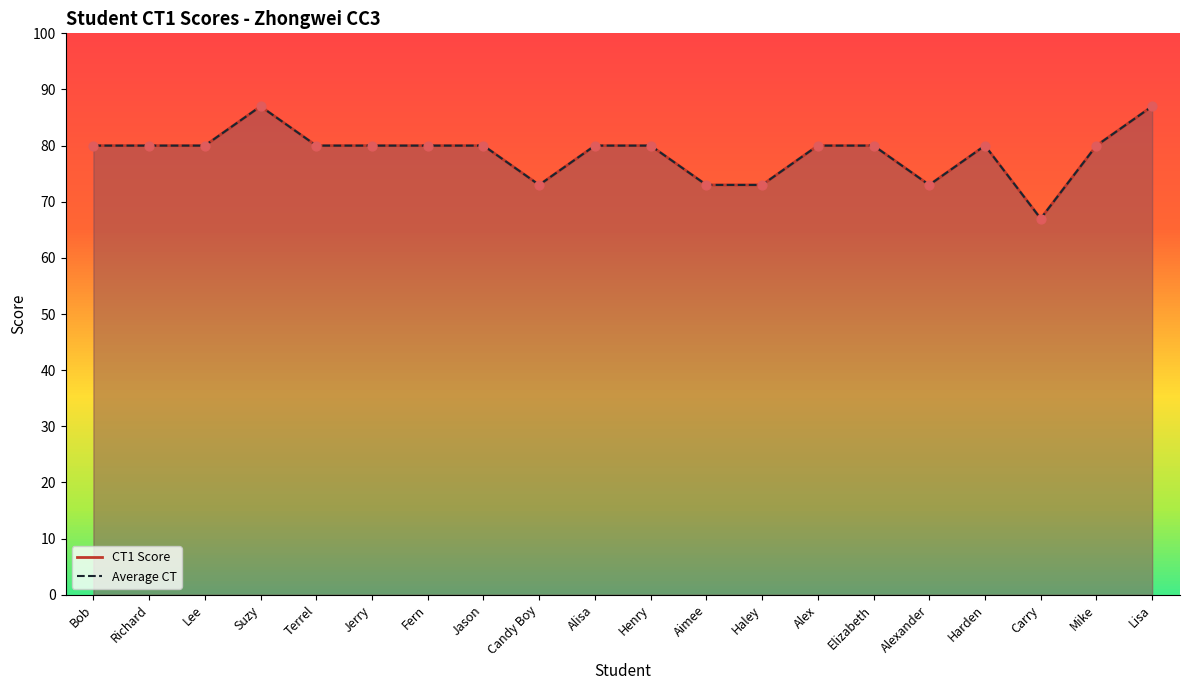

Between Suzy and Alex, which is larger?

Suzy